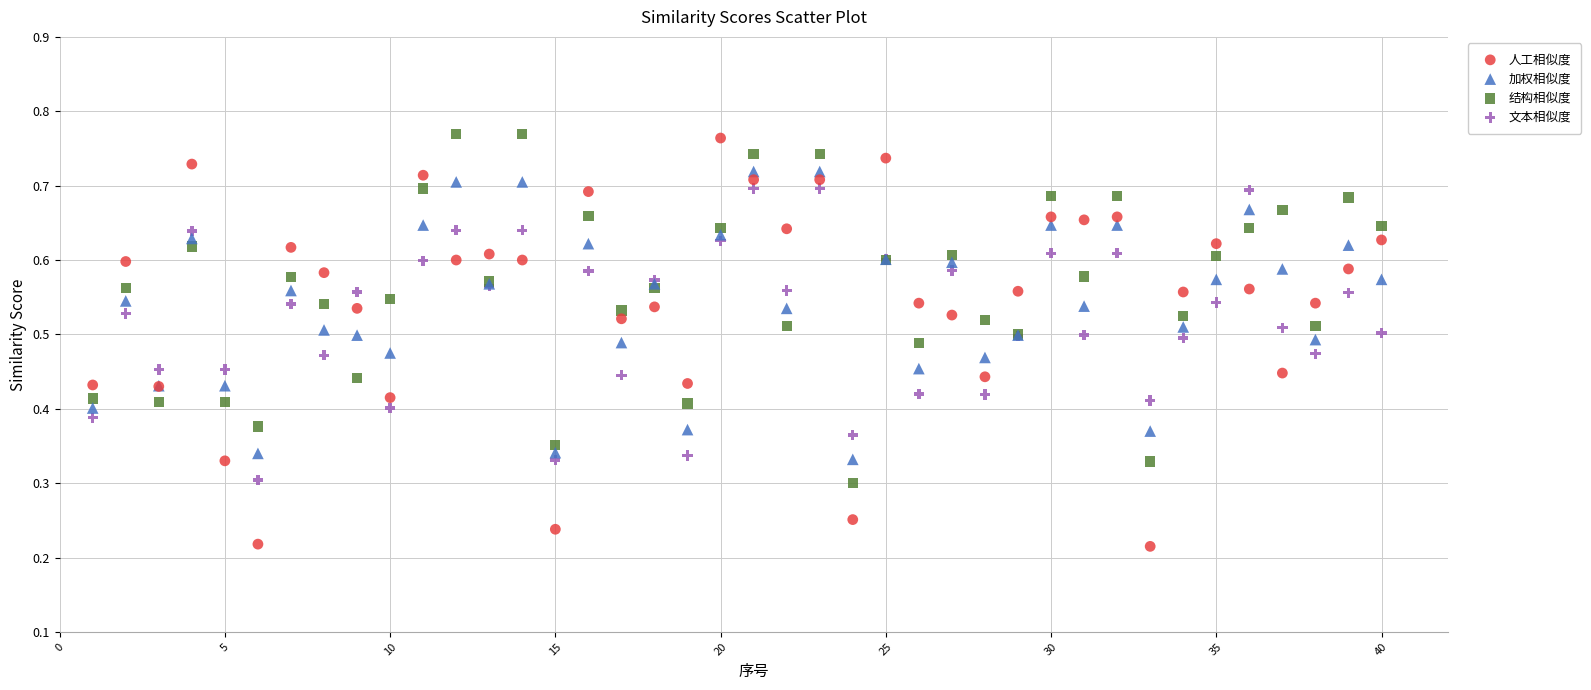

What is the X range (max minus min) for the scatter plot?

39.0